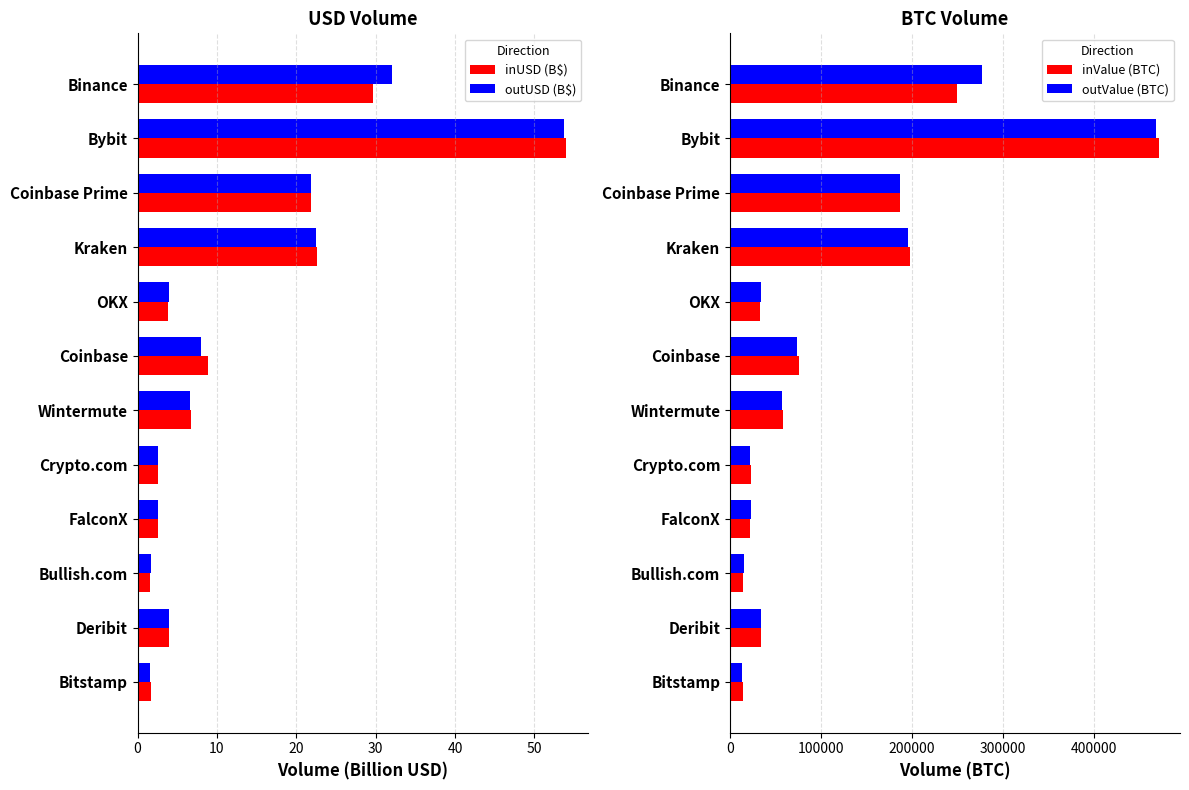

How many values in the outUSD (B$) series are below 6?

6